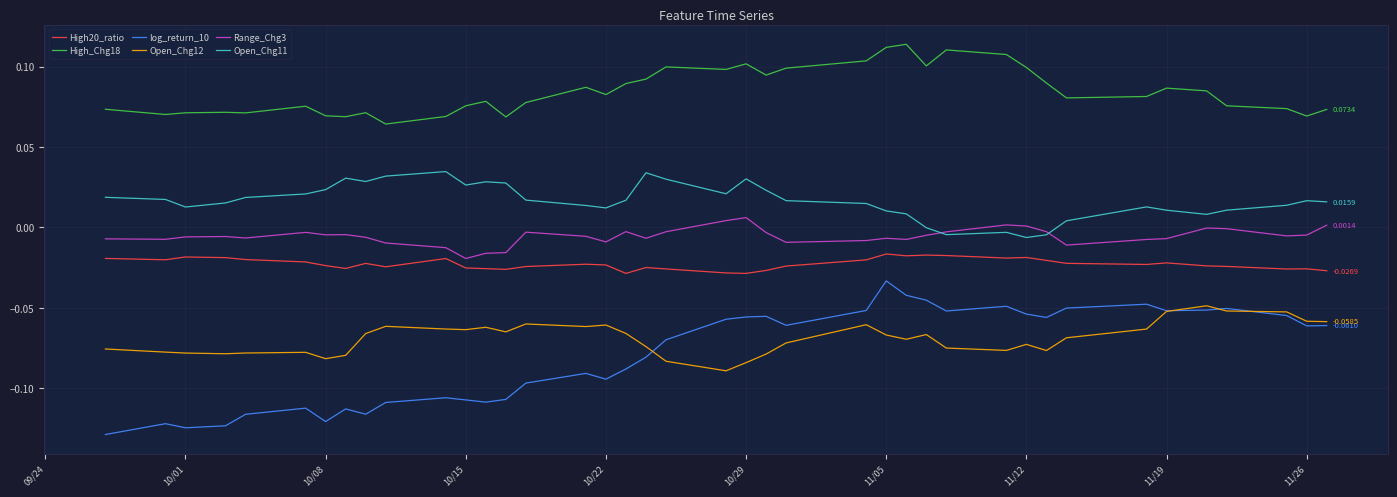

Which series has the widest spread of values?

log_return_10